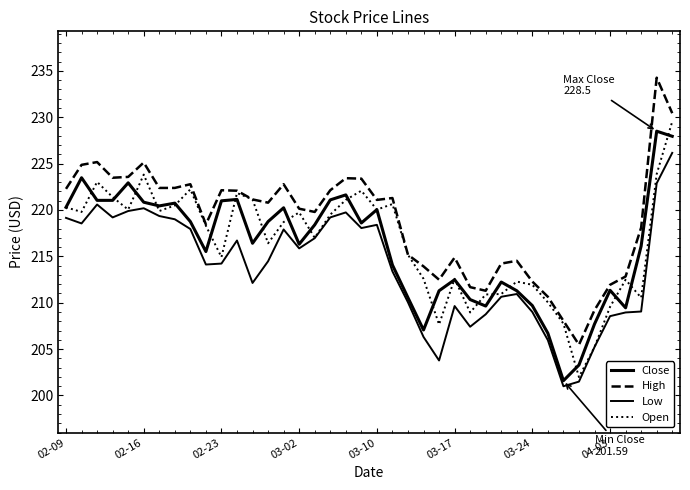

List the series in order of their peak value, highest first.

High, Open, Close, Low